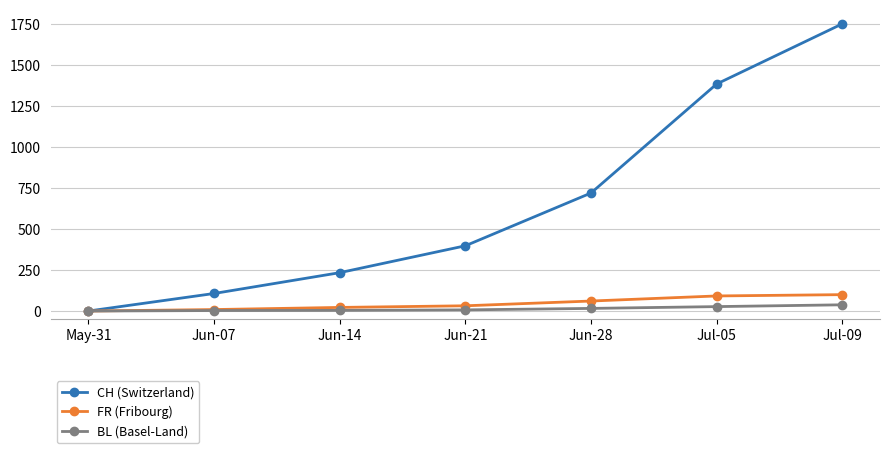

What is the value of the BL (Basel-Land) point at the 2nd from the left?

3